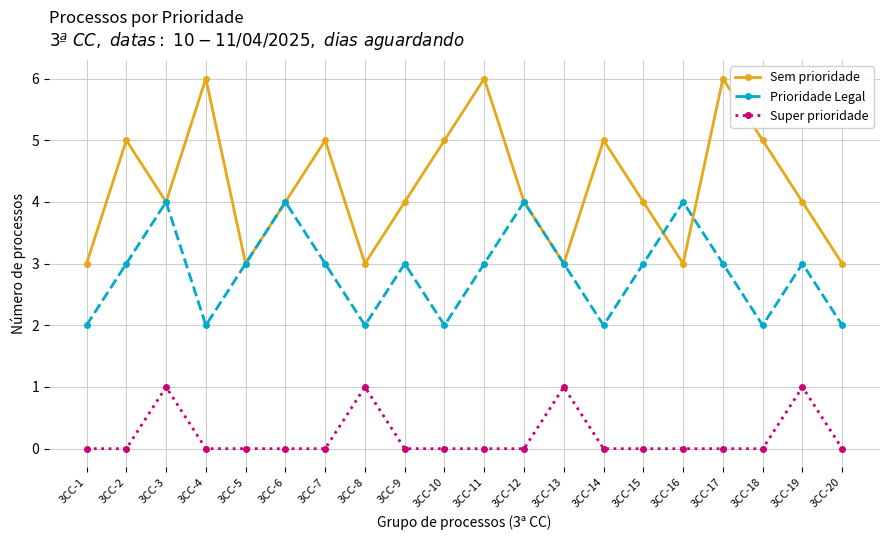

At 3CC-18, list the series in order from largest to smallest.

Sem prioridade, Prioridade Legal, Super prioridade